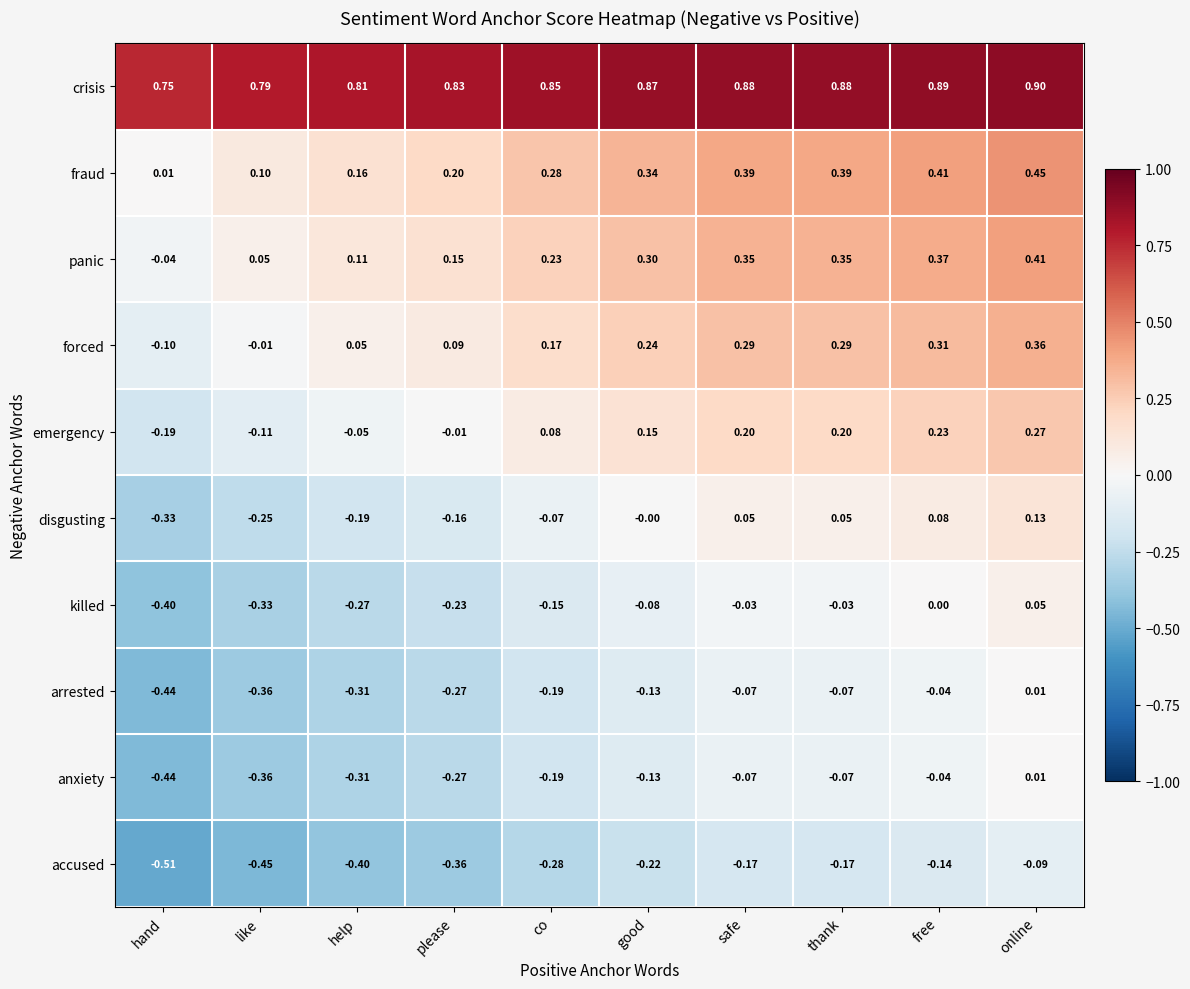

At which category is the sum across all series the highest?

online